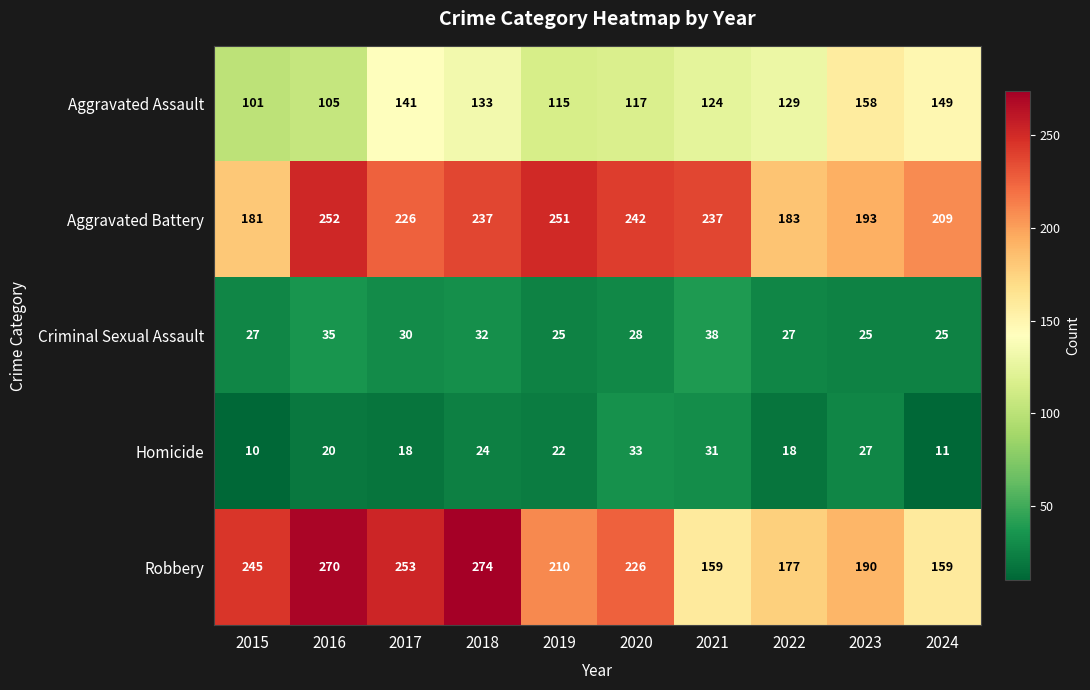

What is the sum of all Criminal Sexual Assault values?

292